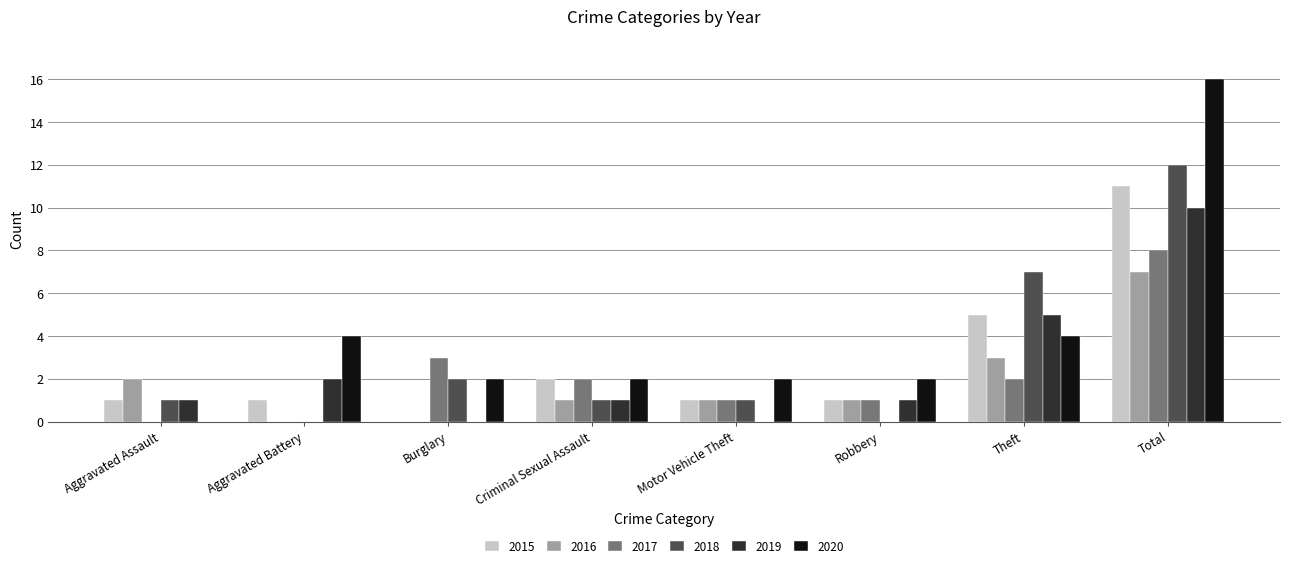

What is the average value of the 2017 series?

2